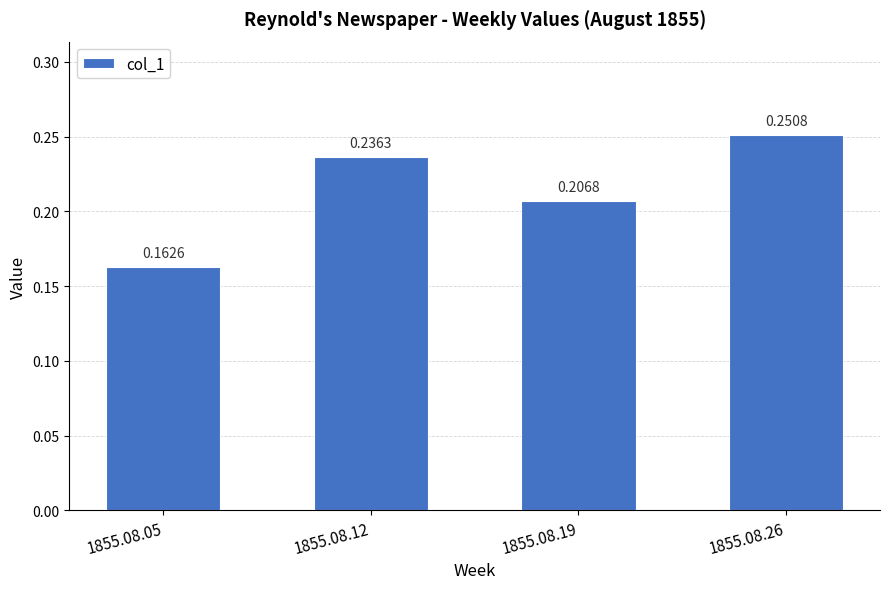

What is the change in value from 1855.08.05 to 1855.08.26?

+0.1